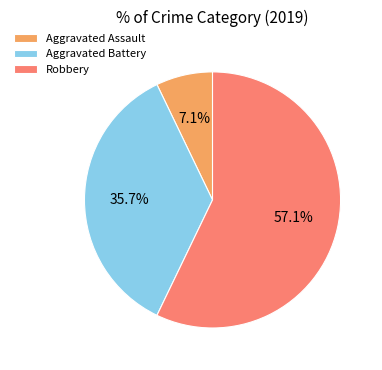

What is the total percentage of Aggravated Battery and Robbery?

92.9%